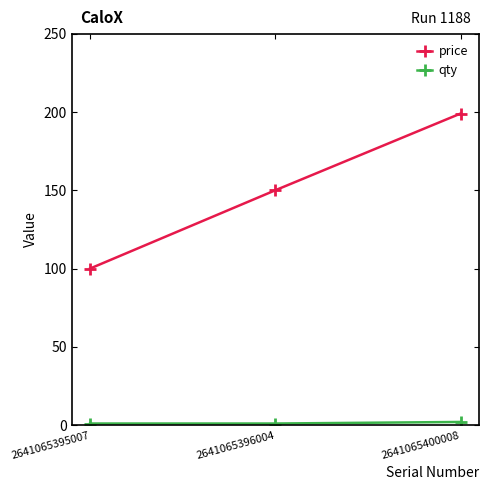

The price series shows 262 at 2641065396004. True or false?

False